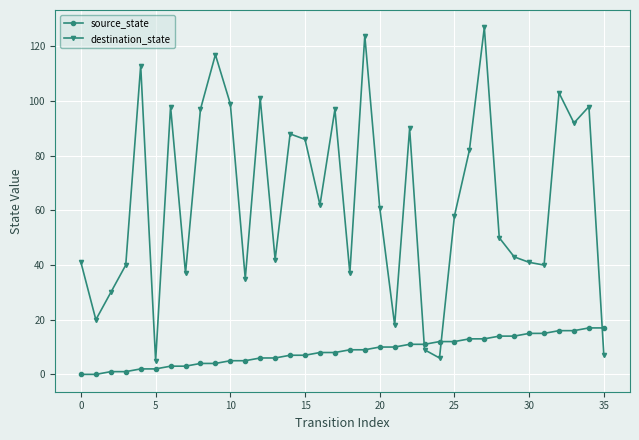

What is the difference between the second highest and second lowest values in the destination_state series?

118